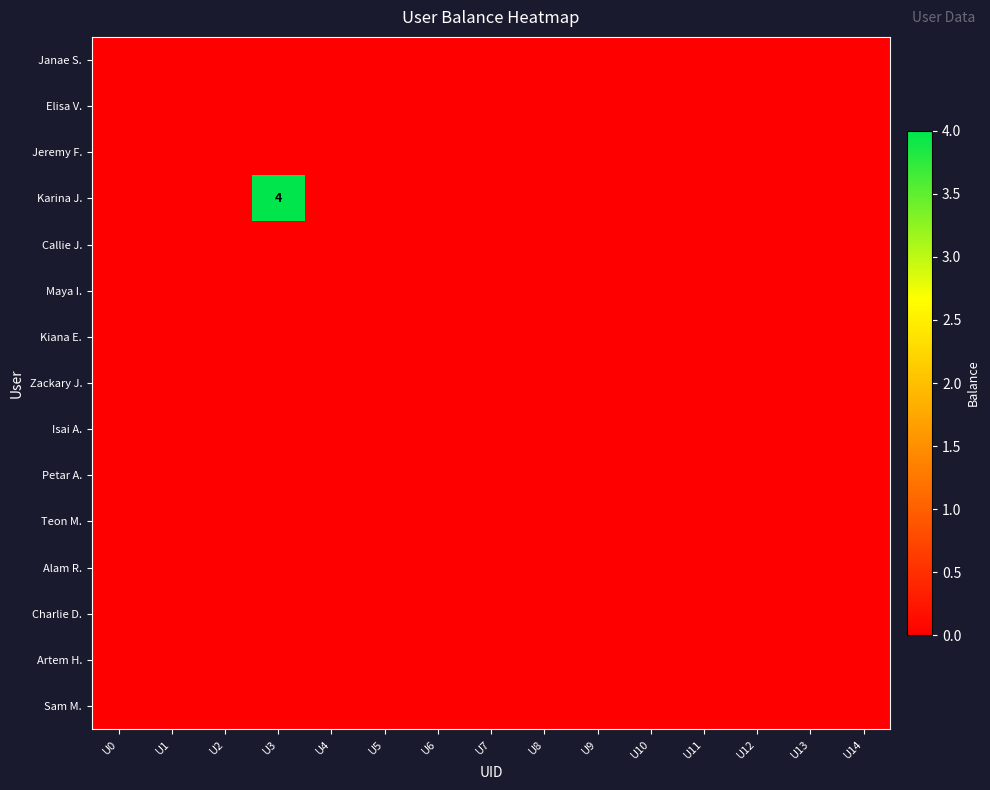

What is the maximum value shown in the chart?

4